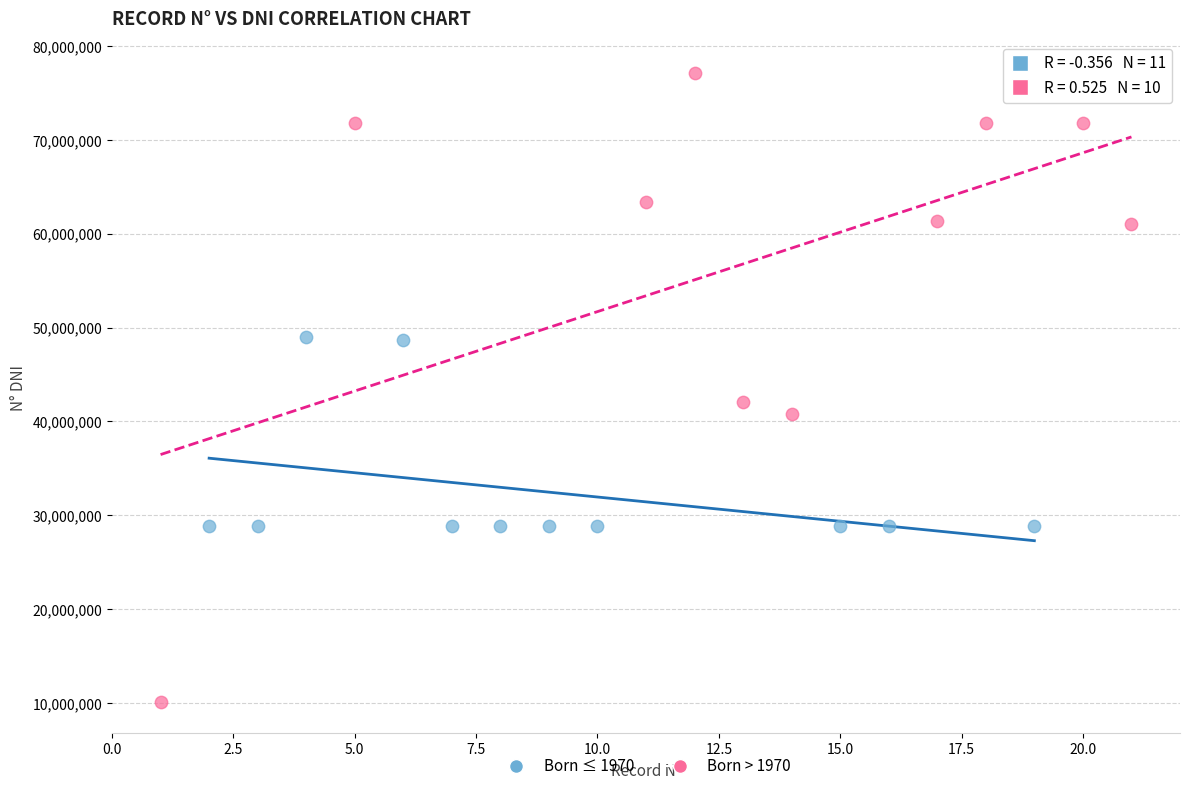

Which series reaches the maximum Y coordinate?

Born > 1970